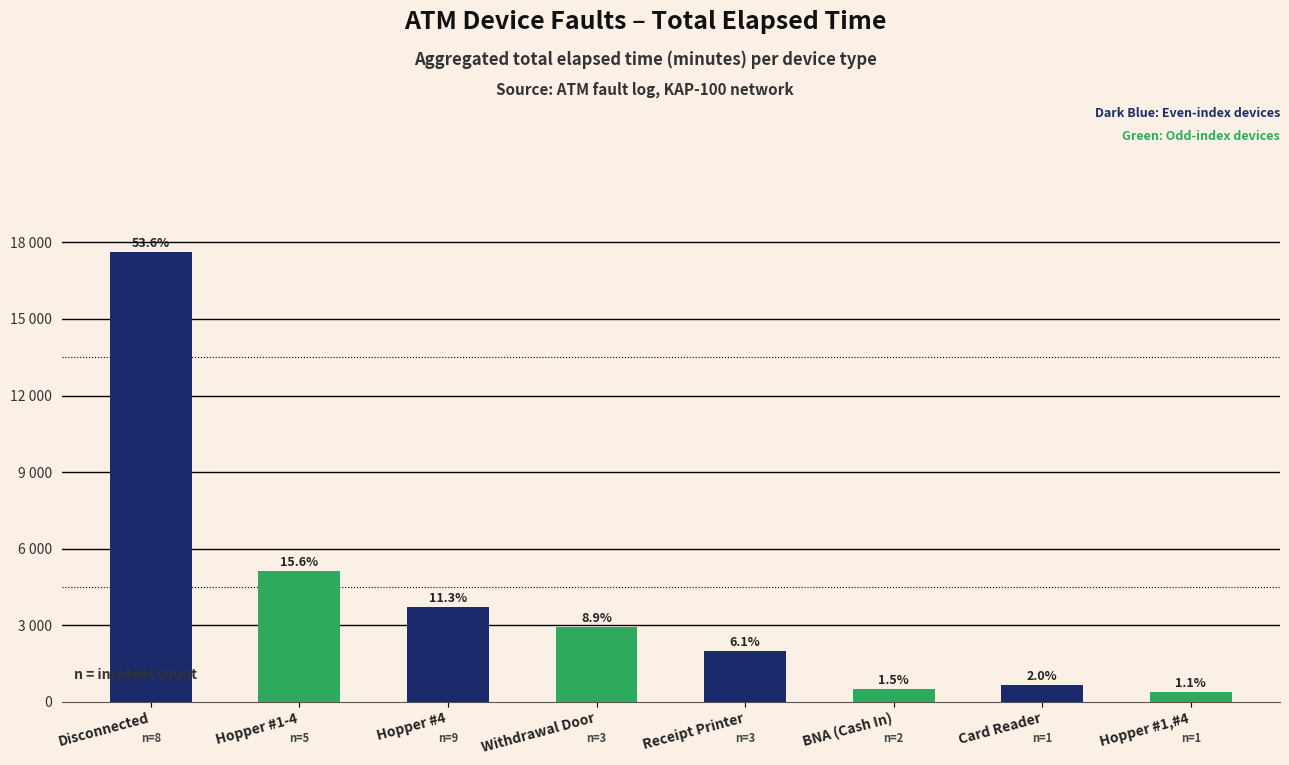

Reading left to right, transcribe all the data shown in this chart.

17625	5130	3720	2925	1995	480	645	375